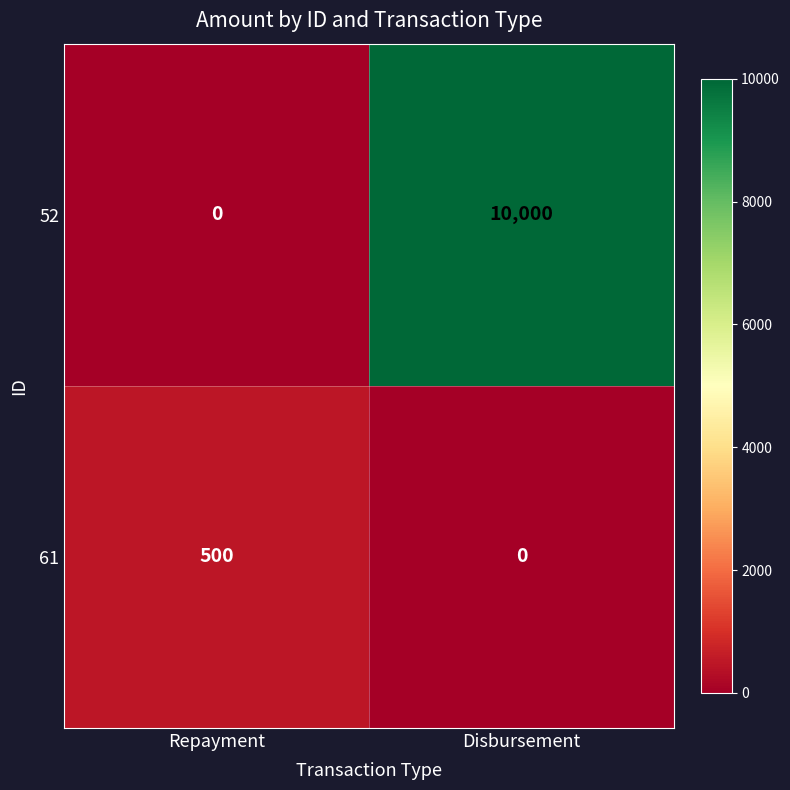

Rank the series by their average value, from highest to lowest.

52, 61